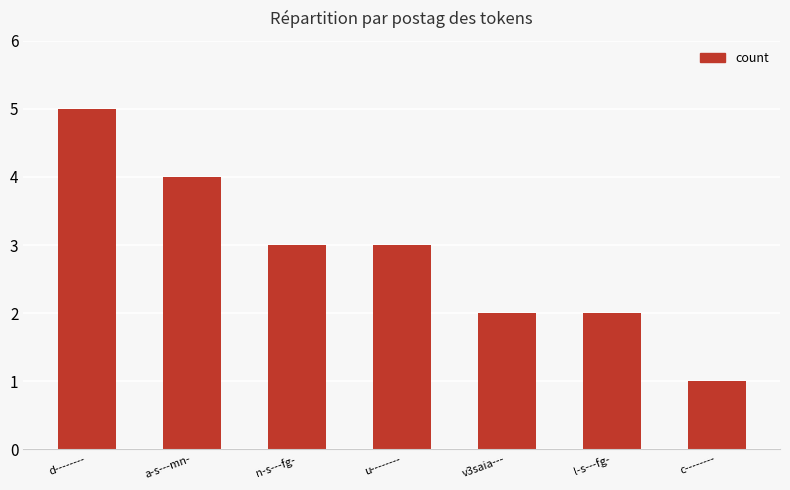

What is the smallest value displayed?

1